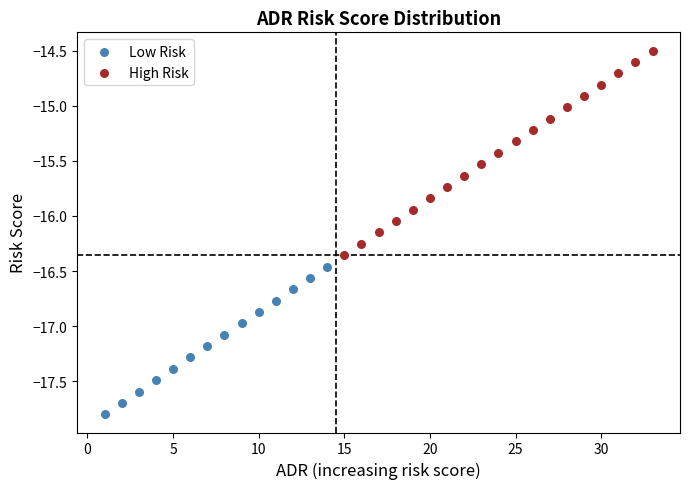

Which series reaches the minimum Y coordinate?

Low Risk